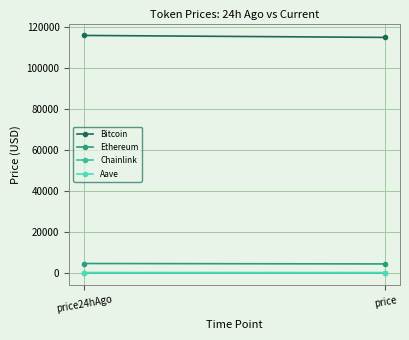

What is the maximum value shown in the chart?

115991.0